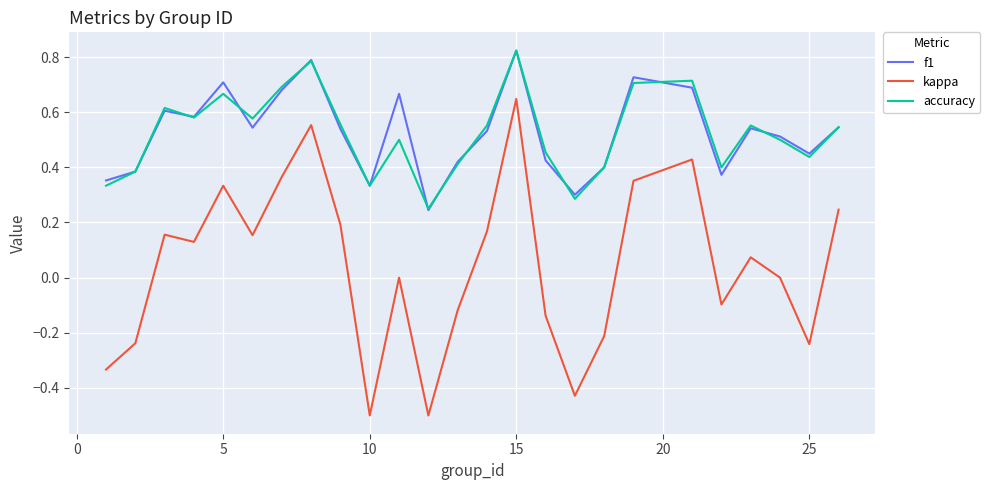

What is the smallest value displayed?

-0.5